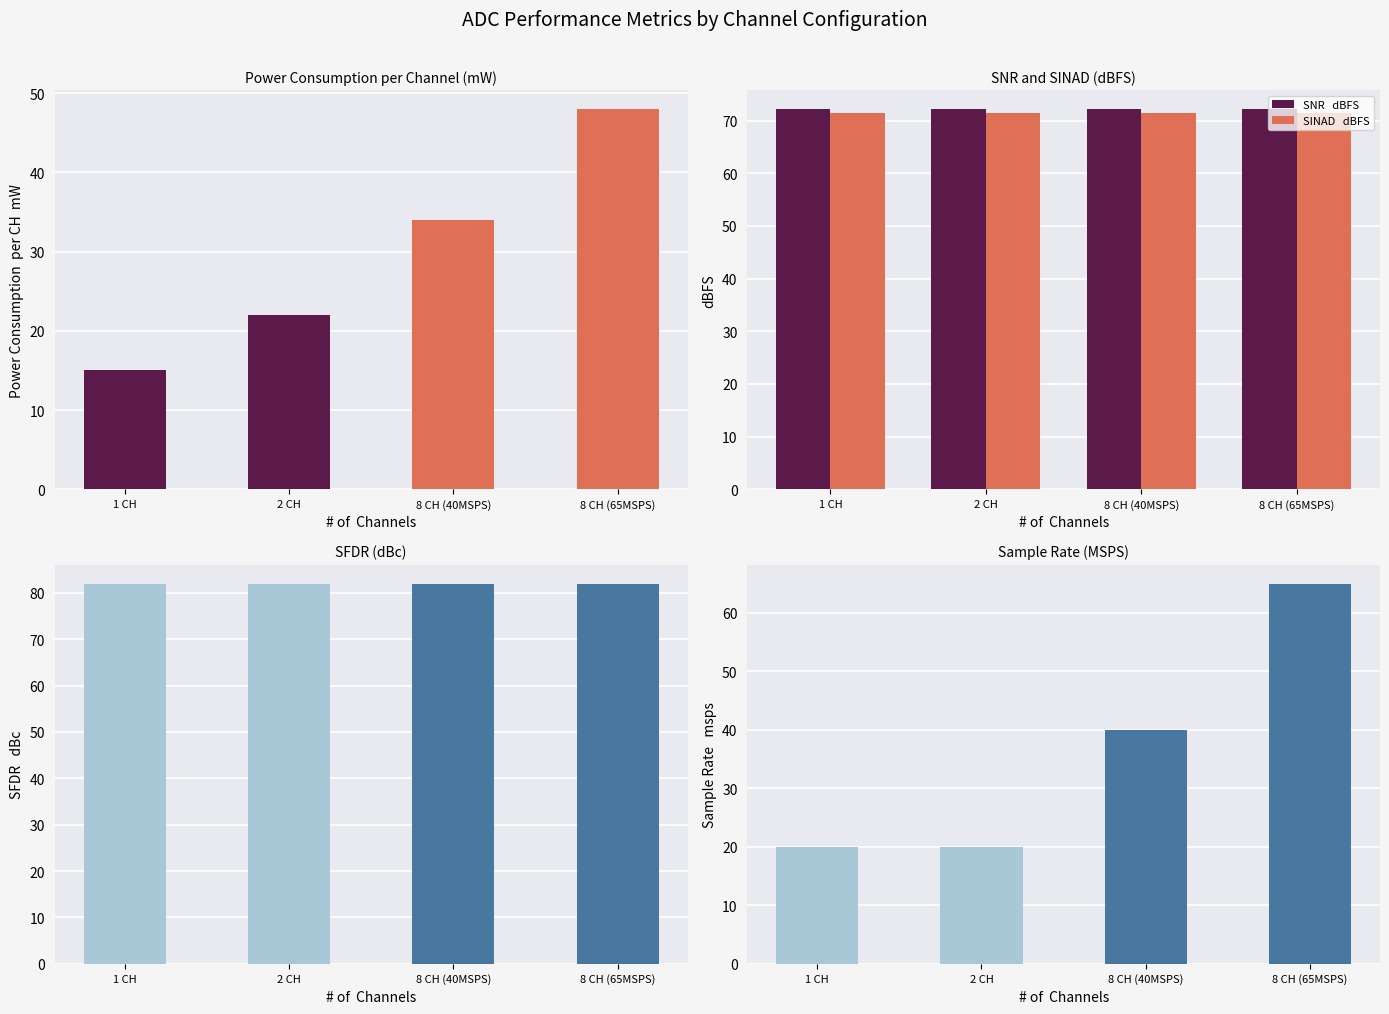

Which series has the largest range (max minus min)?

SNR   dBFS